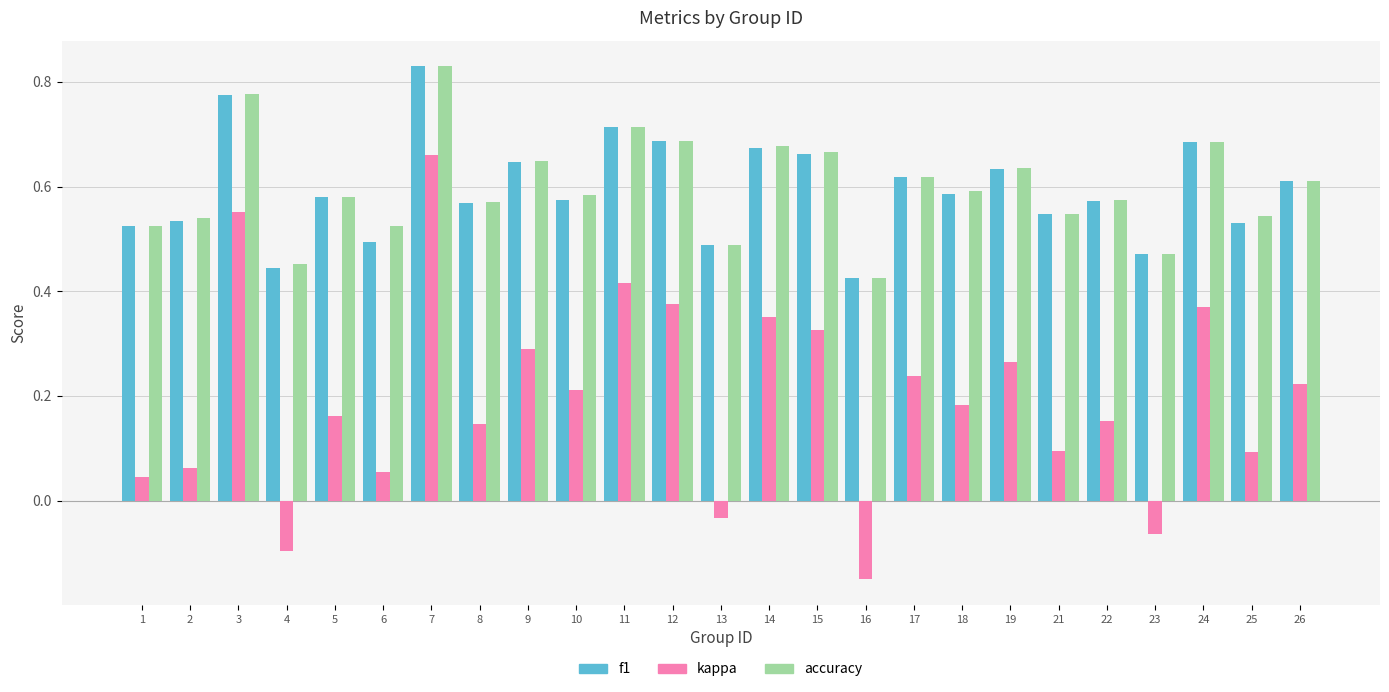

True or false: accuracy has a value of 0.4 at 3.

False